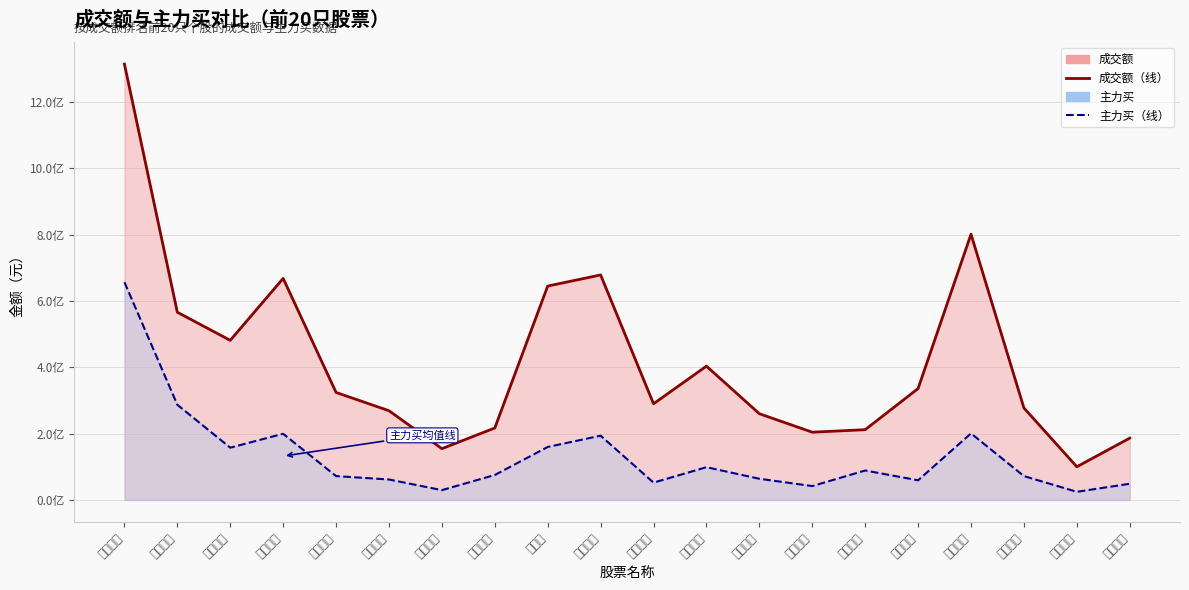

Which category has the highest value across all series?

中国石油